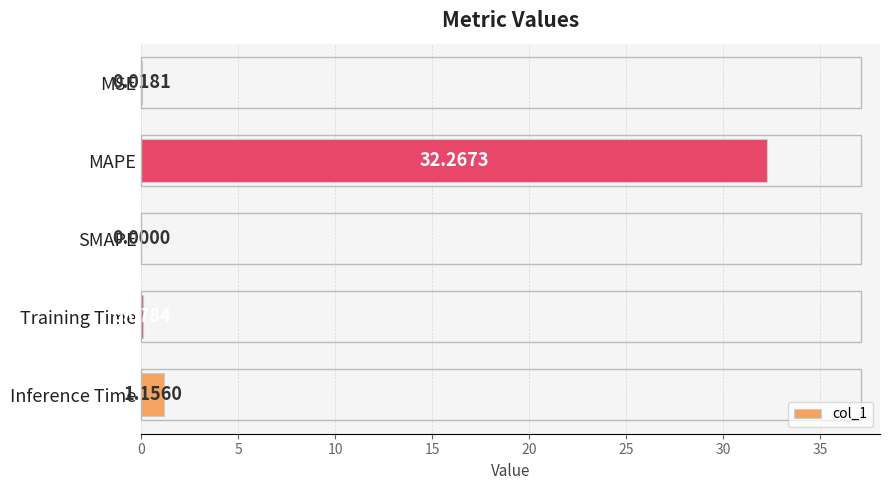

What is the change in value from SMAPE to Inference Time?

+1.2